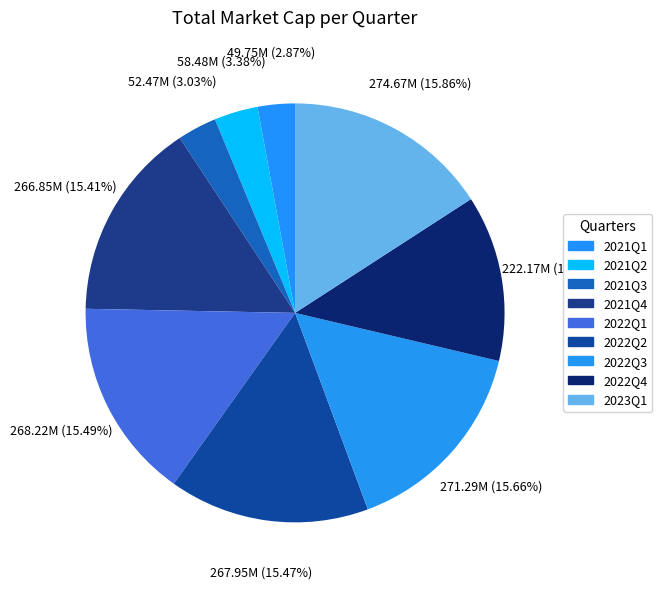

Count the number of slices in the pie.

9